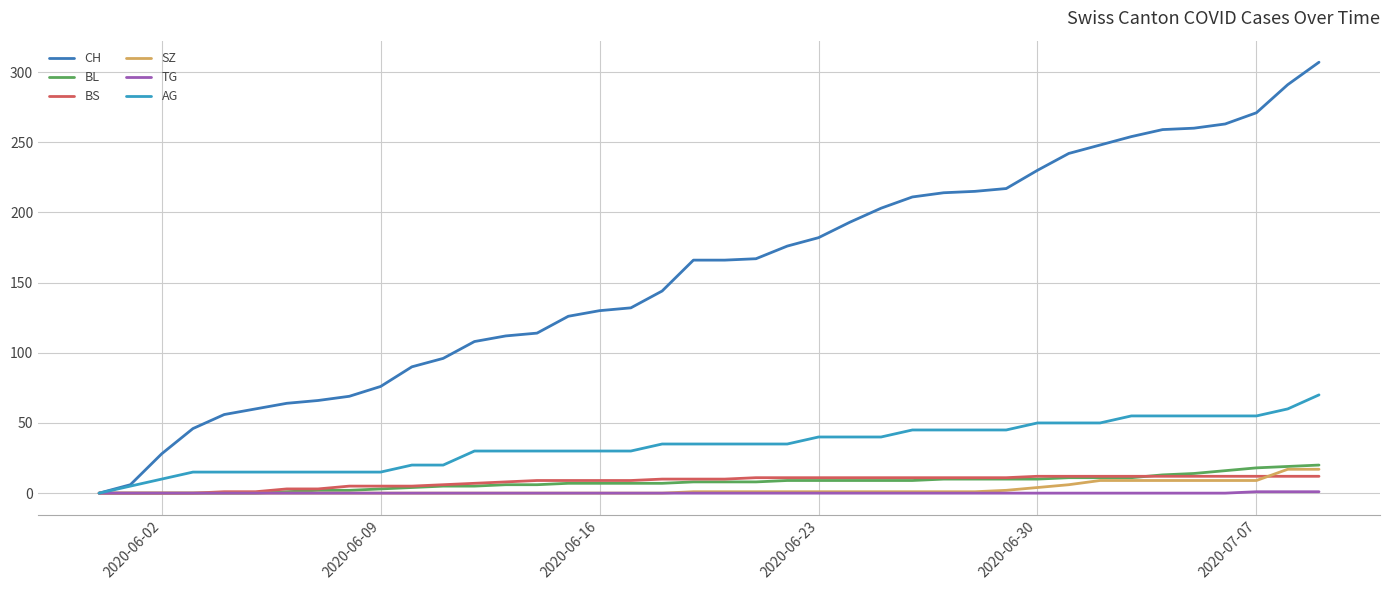

What is the value of the BL point at the 24th from the left?

9